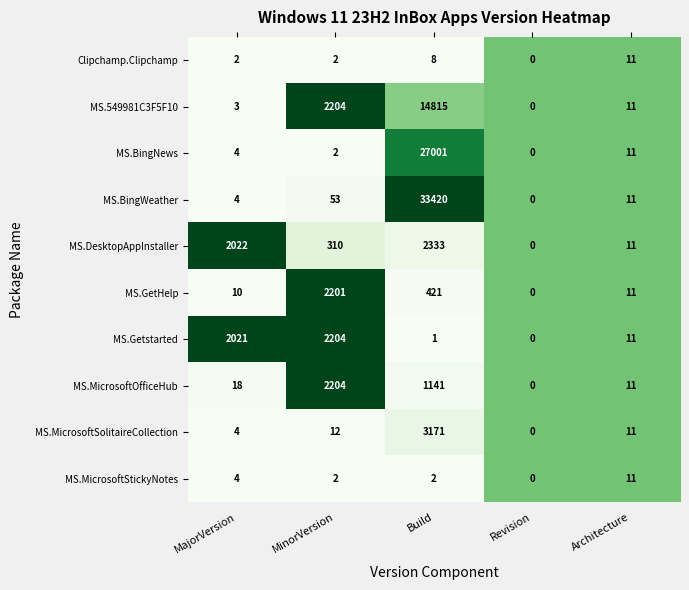

What is the average value of the MS.549981C3F5F10 series?

3407